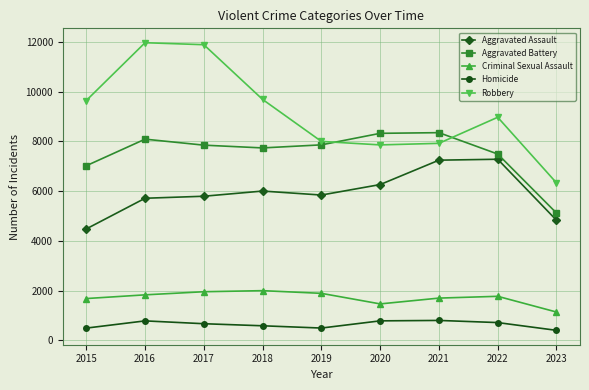

Between 2017 and 2023, which series saw the biggest shift?

Robbery